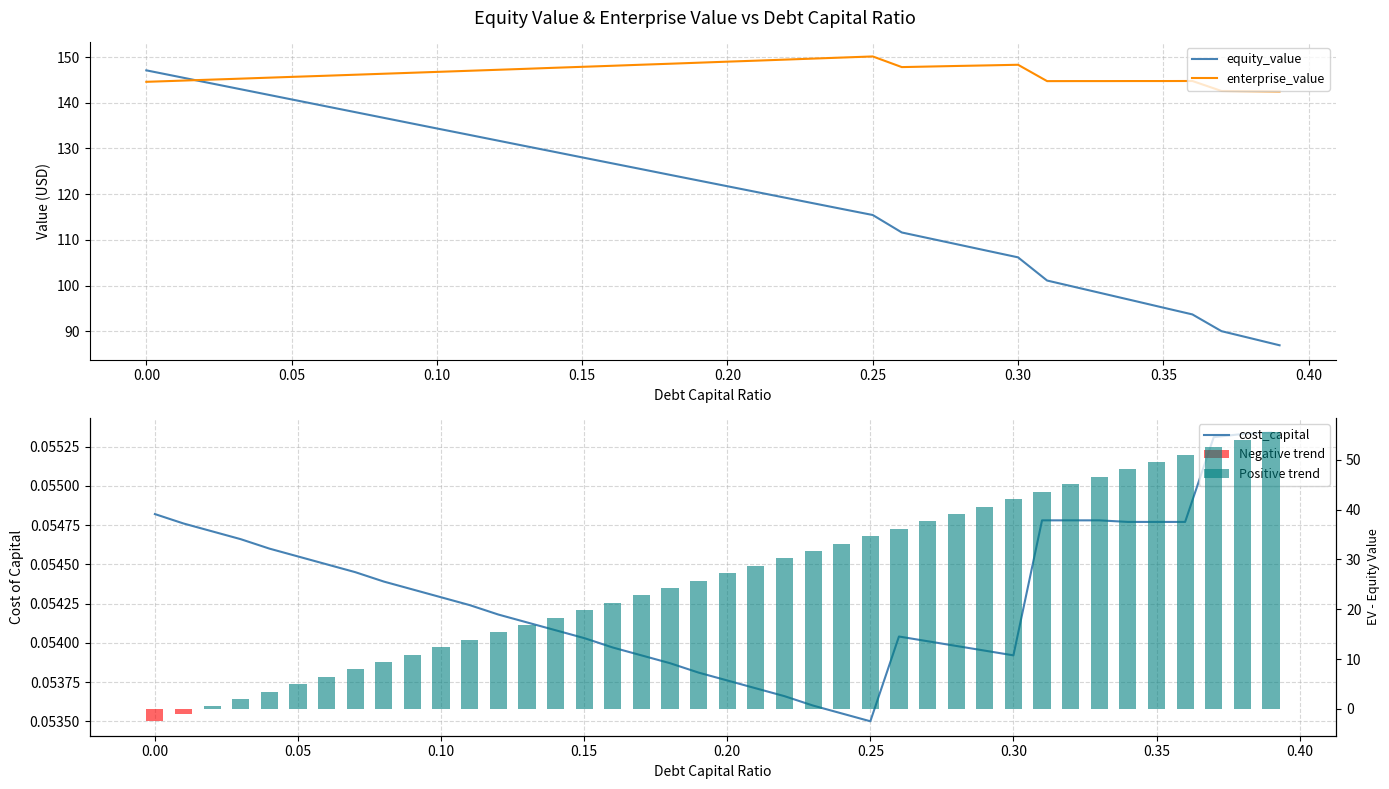

Rank the series by their maximum value, from lowest to highest.

cost_capital, equity_value, enterprise_value